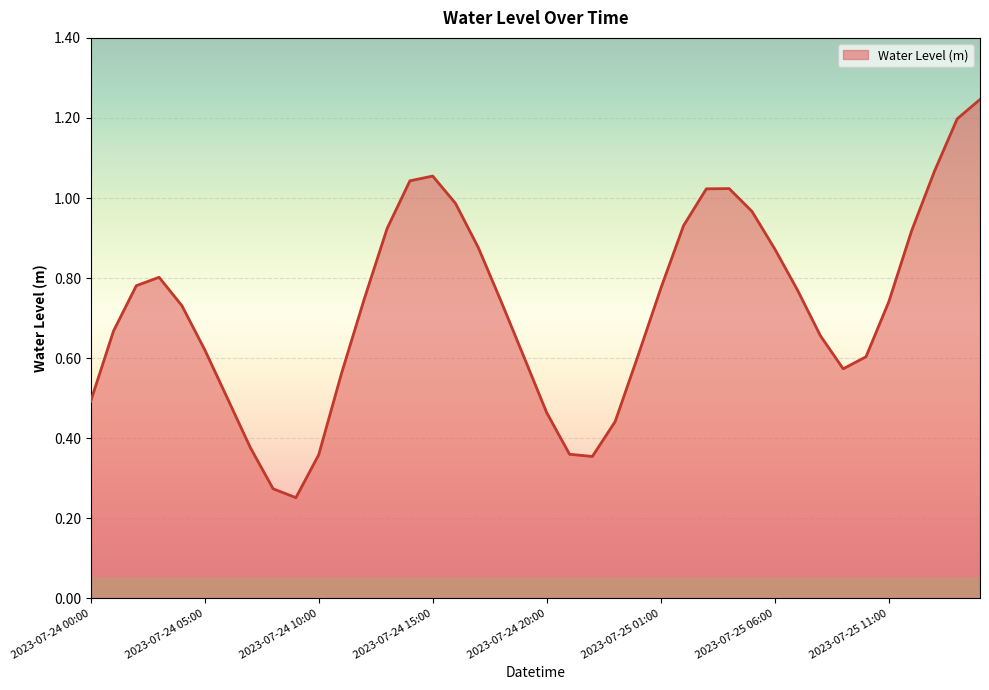

How many interior local peaks (higher than both neighbors) does the data have?

3